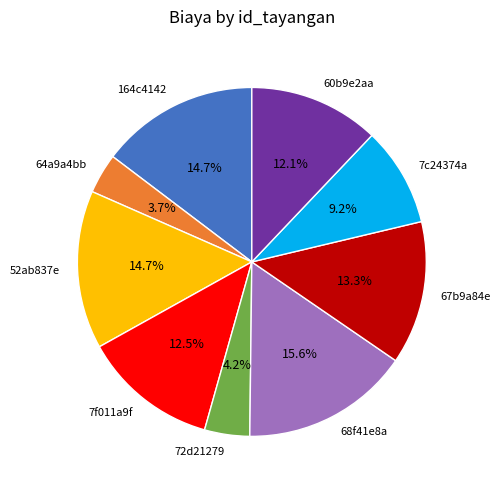

How much of the chart is everything except 52ab837e?

85.3%